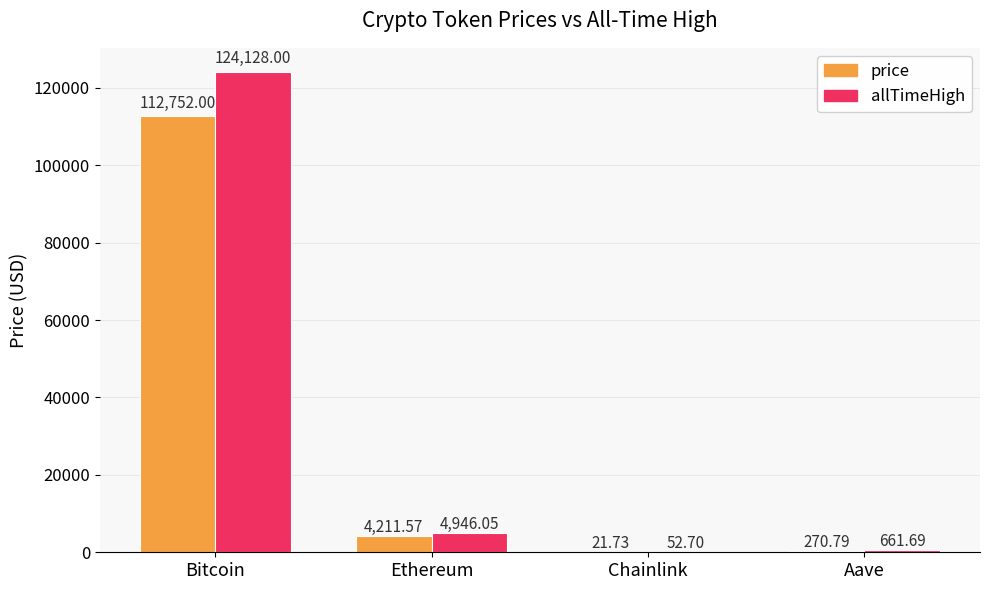

How many distinct data groups are displayed?

2